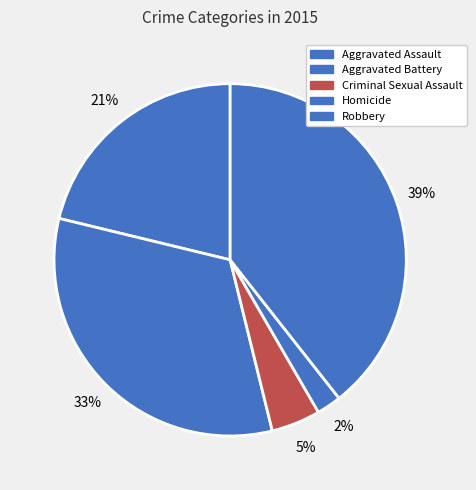

To the nearest percent, what percentage of the pie is Aggravated Assault?

21%